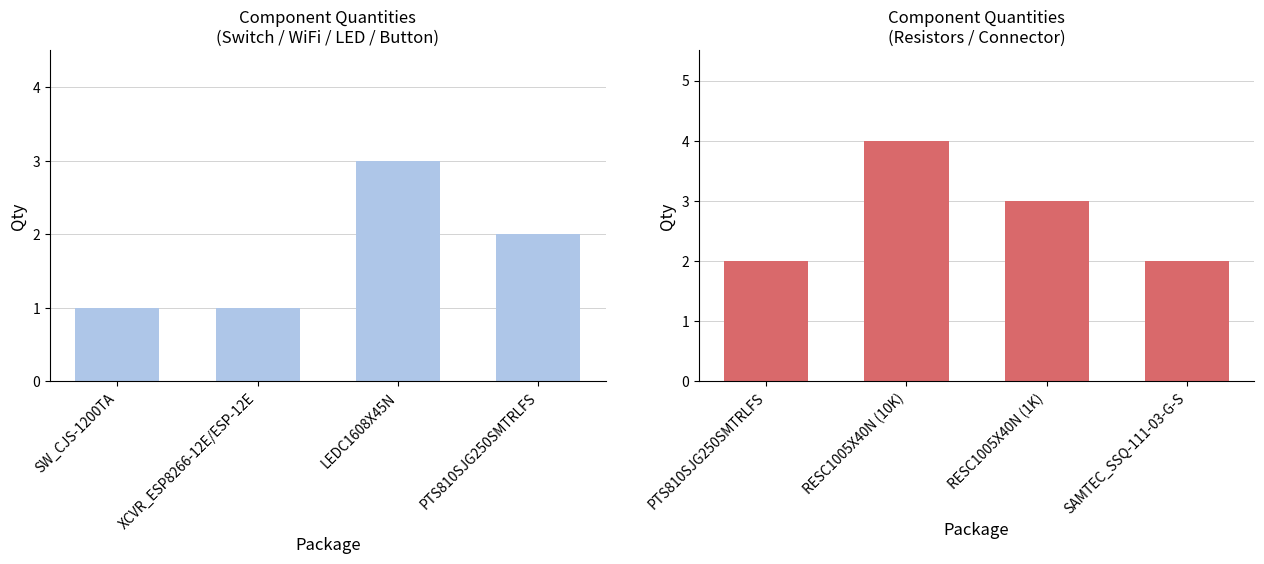

Reading left to right, transcribe all the data shown in this chart.

Qty (left group): 1	1	3	2
Qty (right group): 2	4	3	2